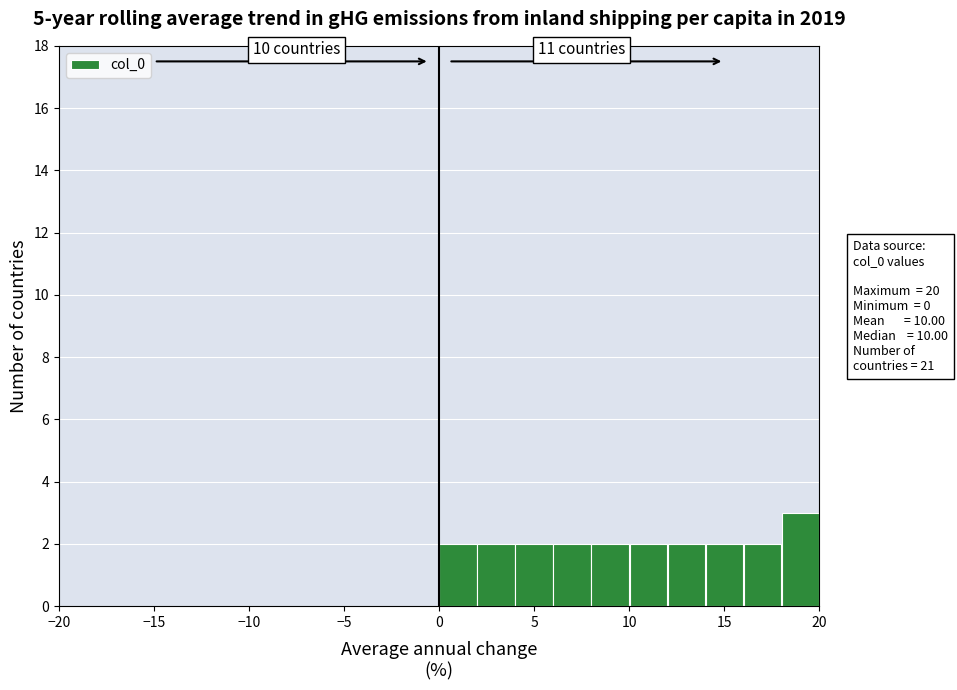

Which range on the x-axis has the tallest bar?

18 to 20